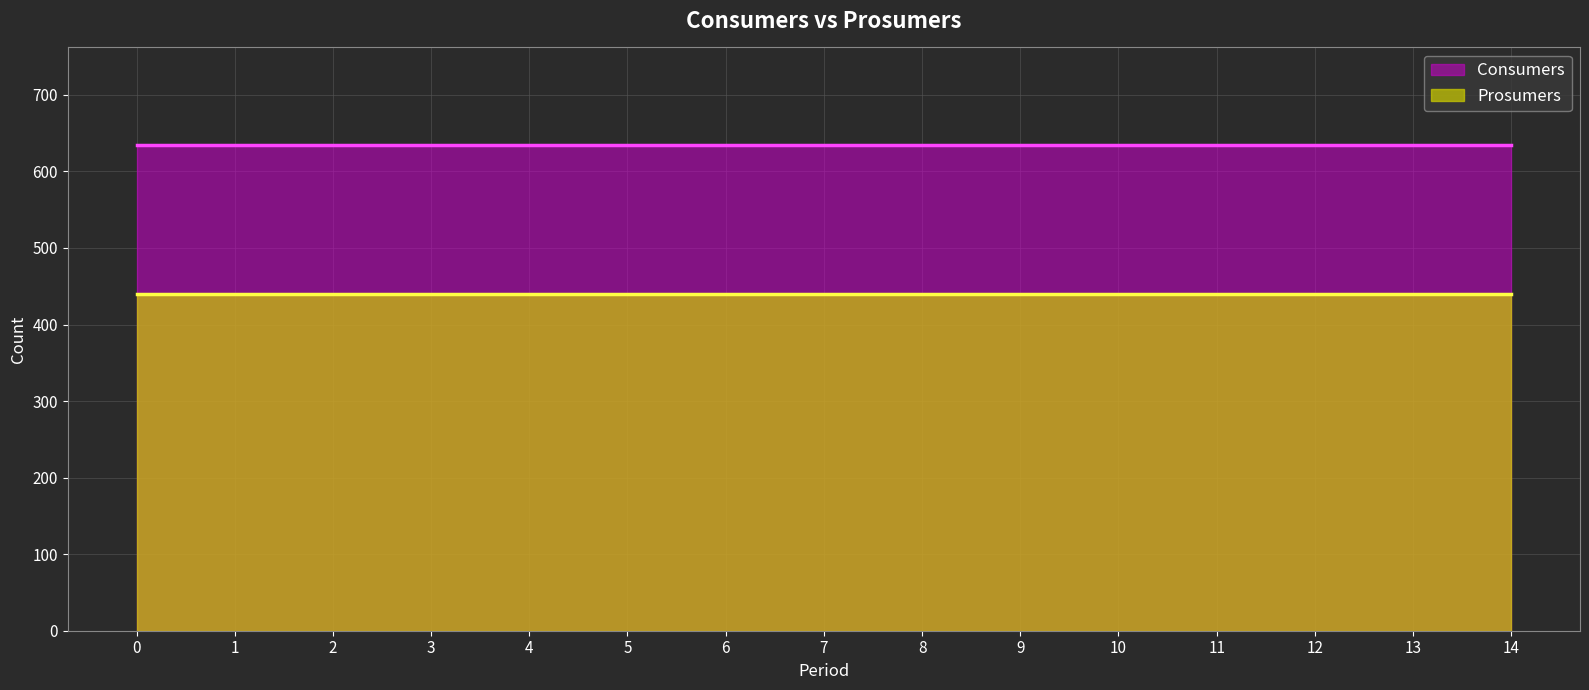

How many lines are shown in the chart?

2